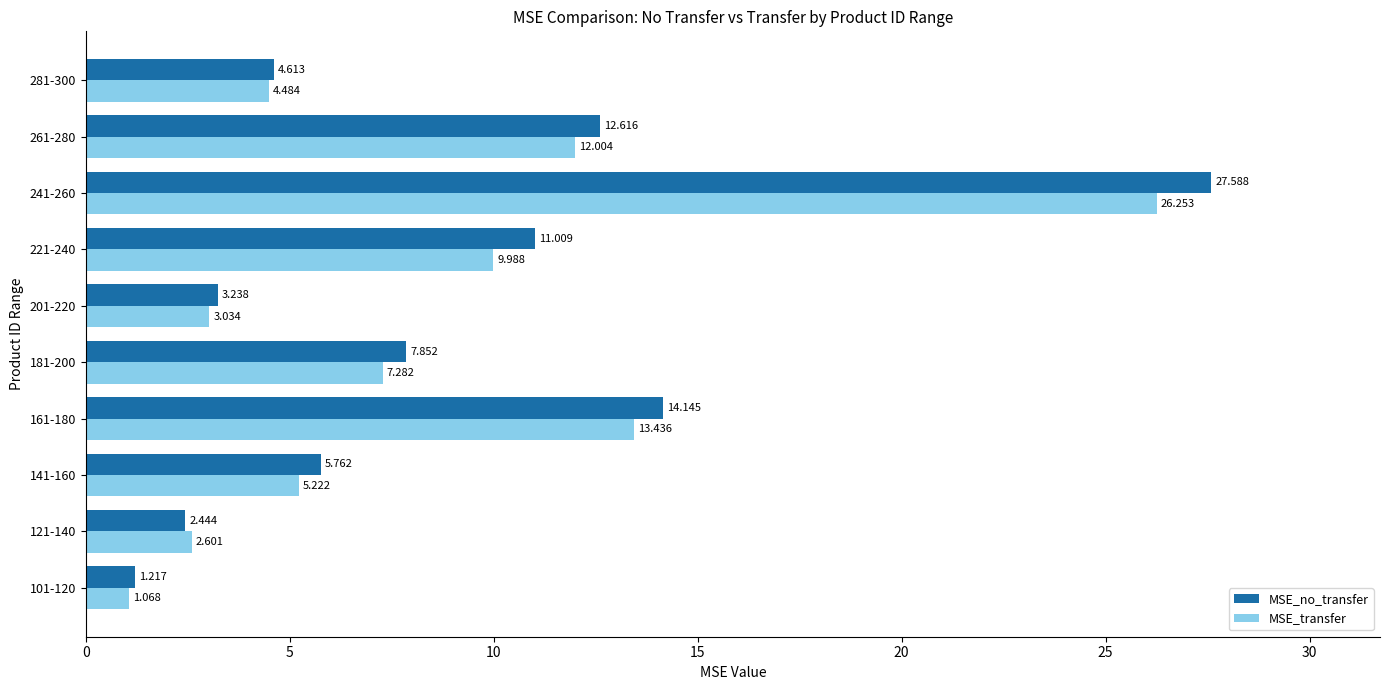

List the series in order of their peak value, lowest first.

MSE_transfer, MSE_no_transfer